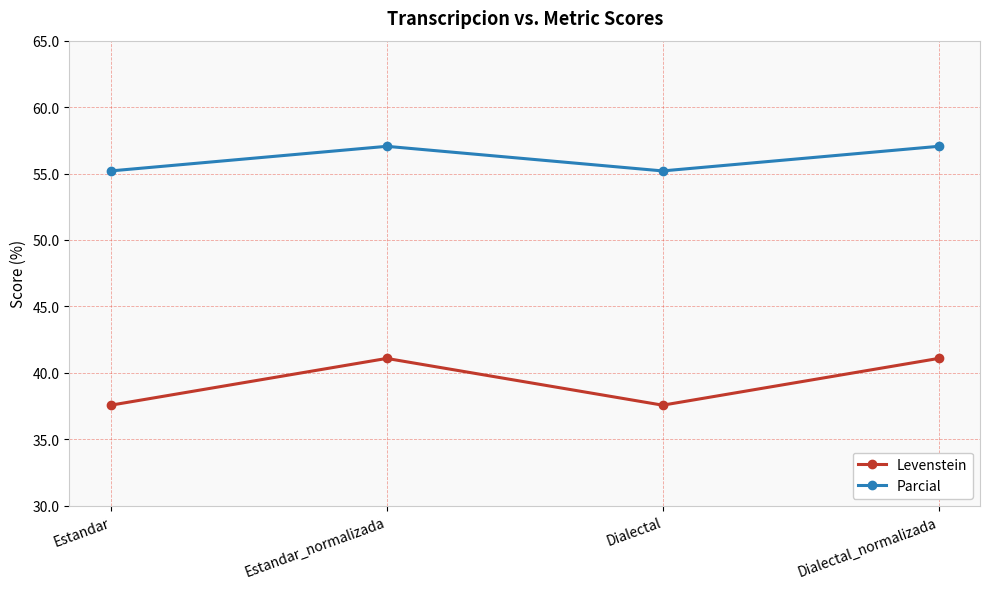

What is the average value of the Parcial series?

56.1